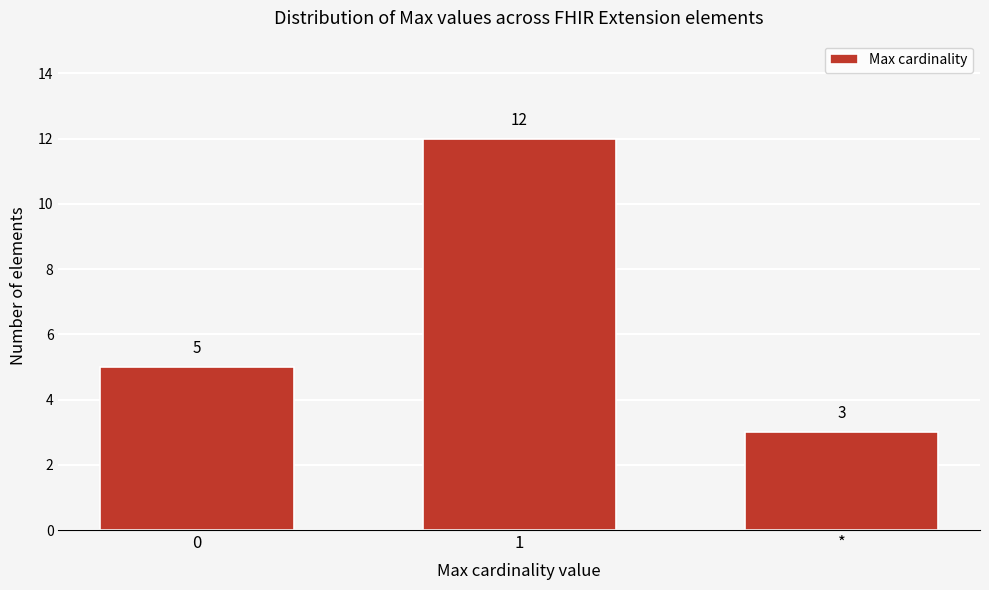

Reading left to right, list all the values displayed in this chart.

5	12	3